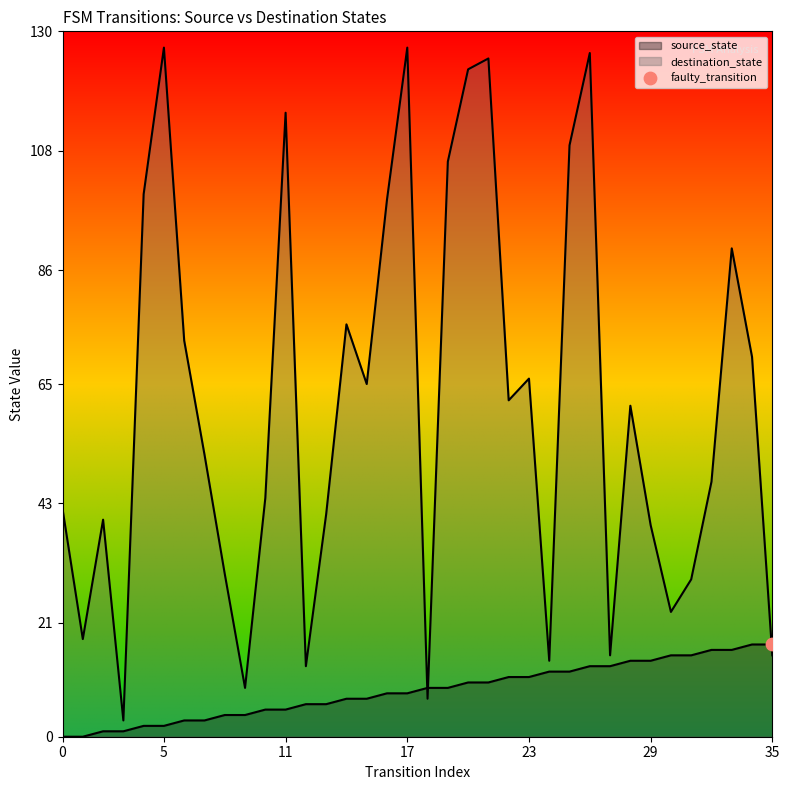

Which series reaches the minimum Y coordinate?

source_state